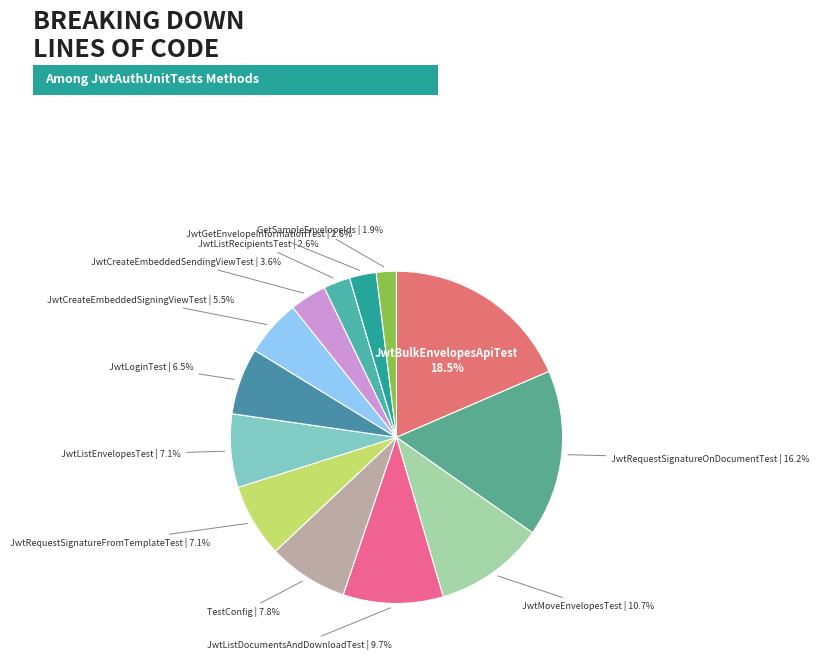

To the nearest percent, what is the difference between the largest and smallest slice percentages?

17%